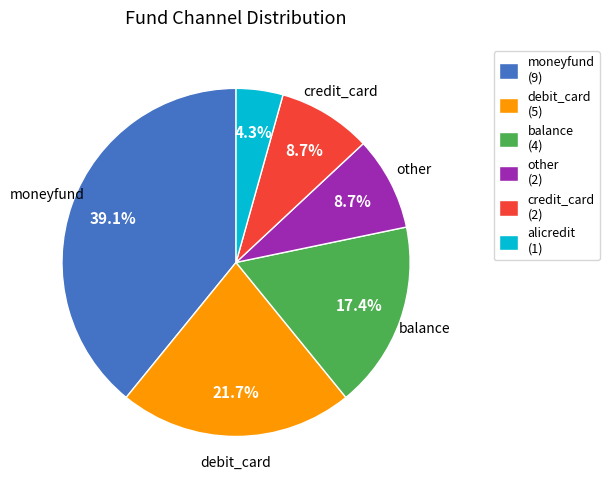

Is there a majority slice in this chart?

No